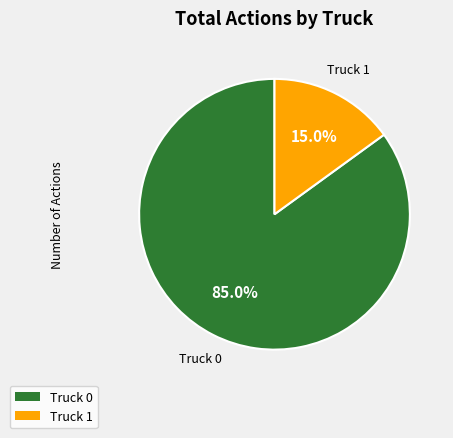

Do Truck 0 and Truck 1 together represent more than half of the pie?

Yes